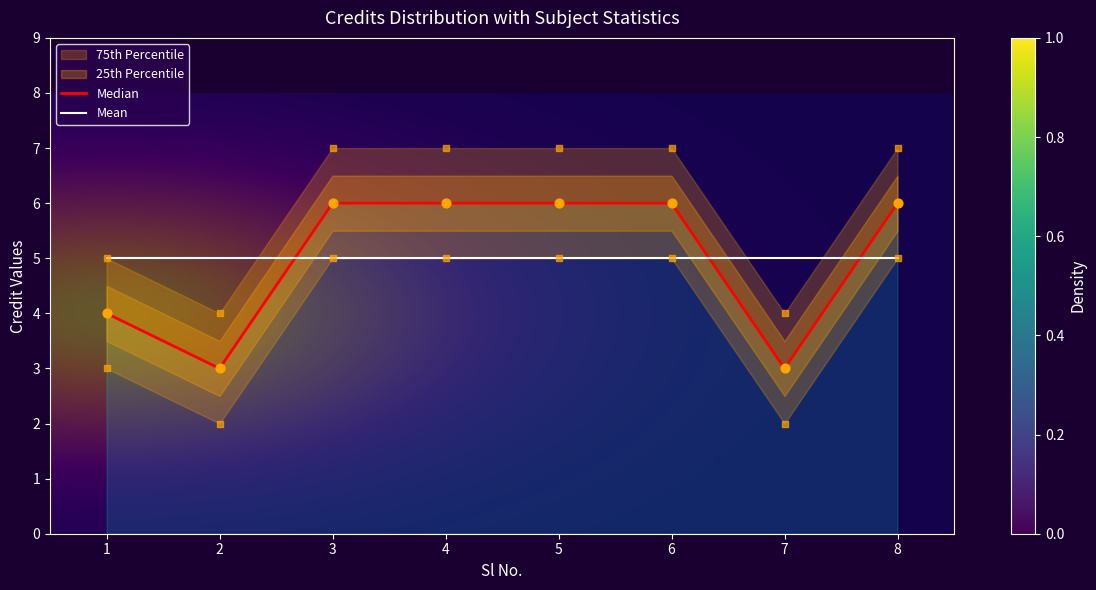

Which has a higher value, 8 or 4?

8